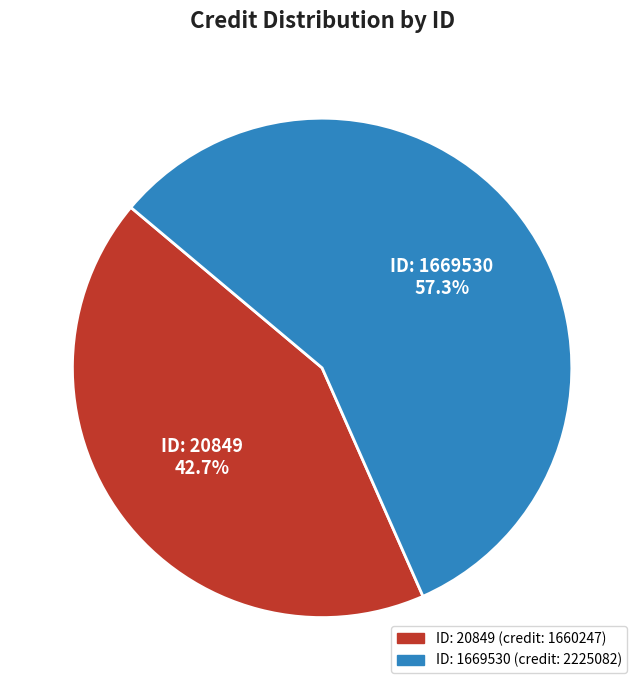

Does any single category account for the majority?

Yes